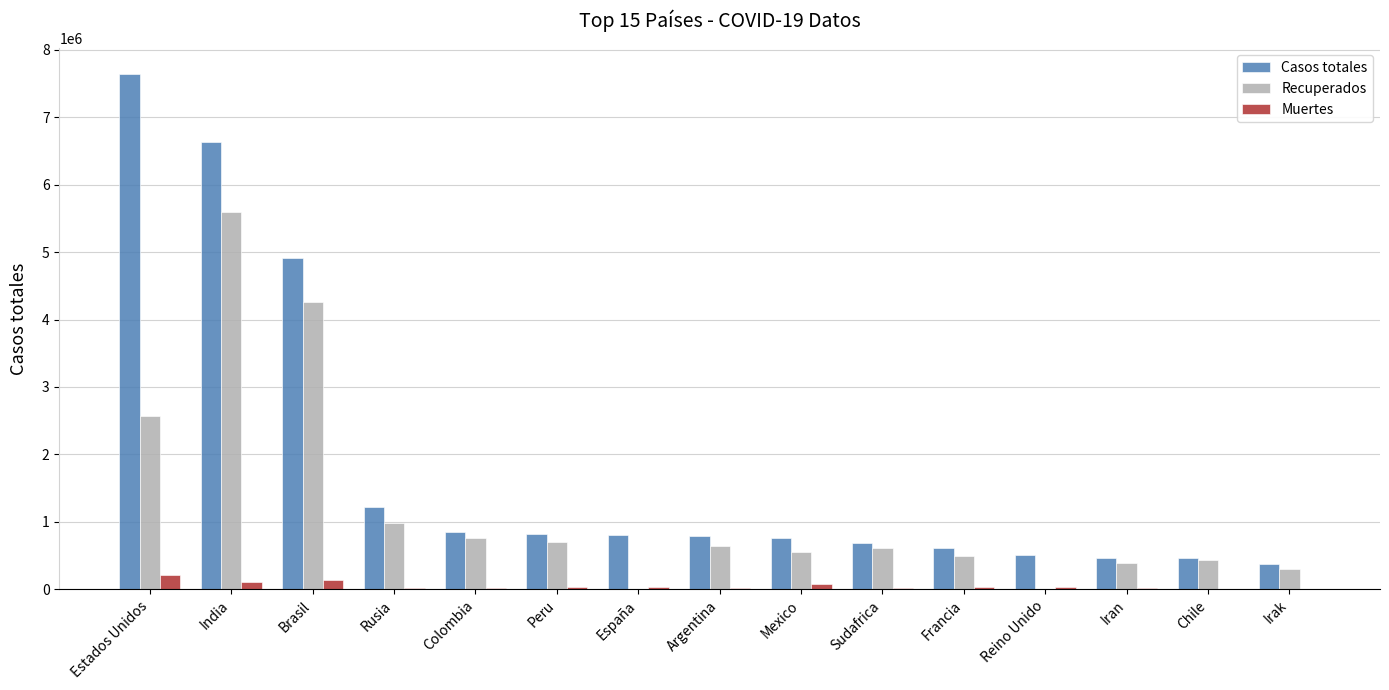

Which series has the largest total across all categories?

Casos totales